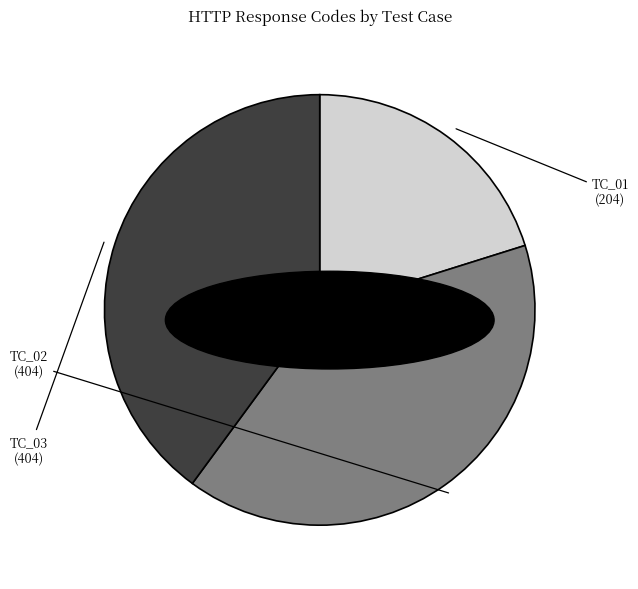

Which category has the smallest portion of the pie?

TC_01